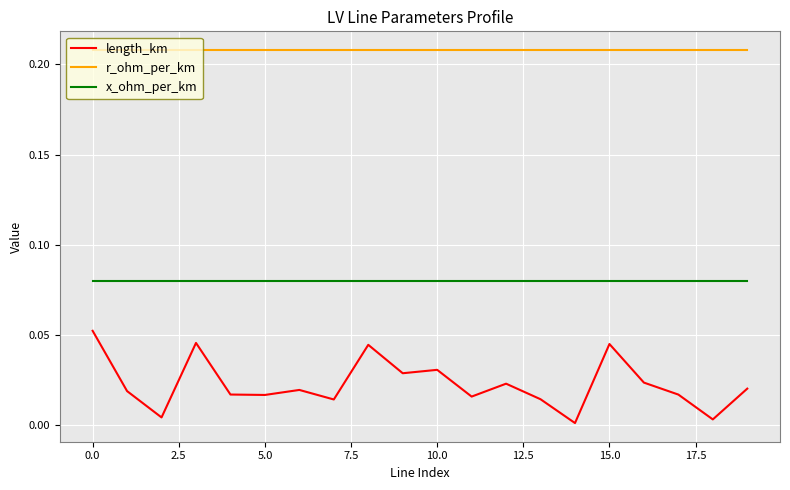

Which series has the widest spread of values?

length_km